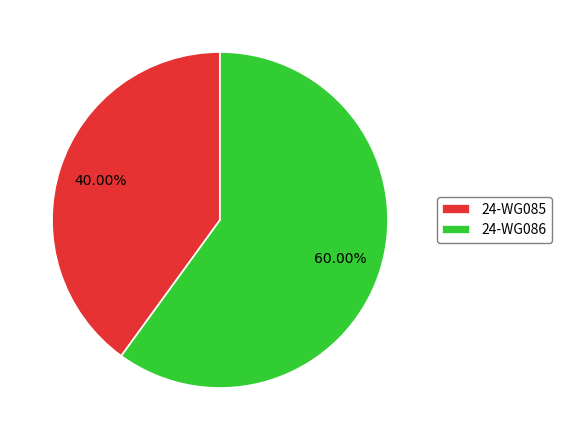

Is 24-WG085 the majority of the pie?

No